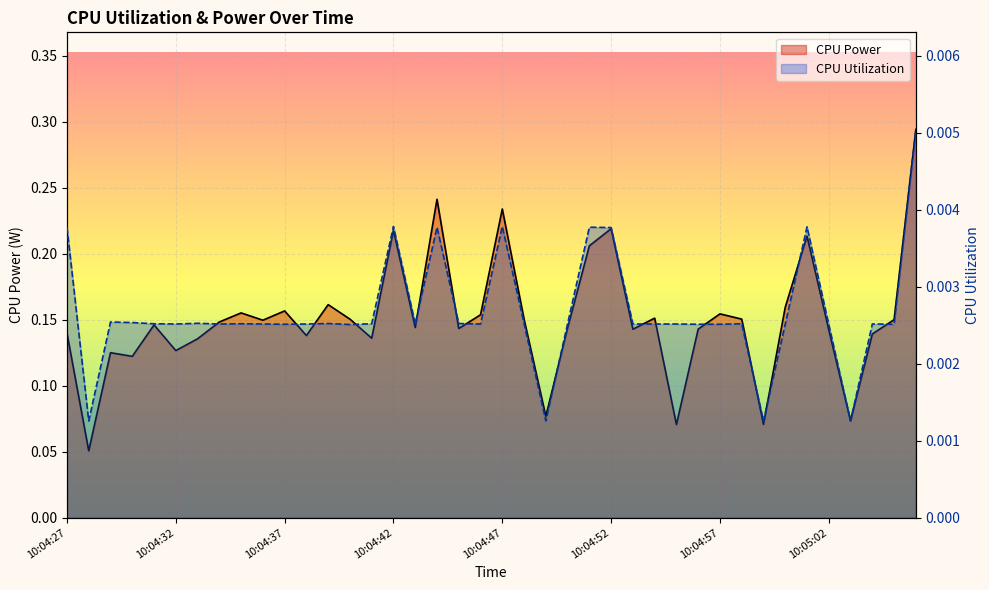

Is it true that CPU Utilization equals 0.0 at 21?

True